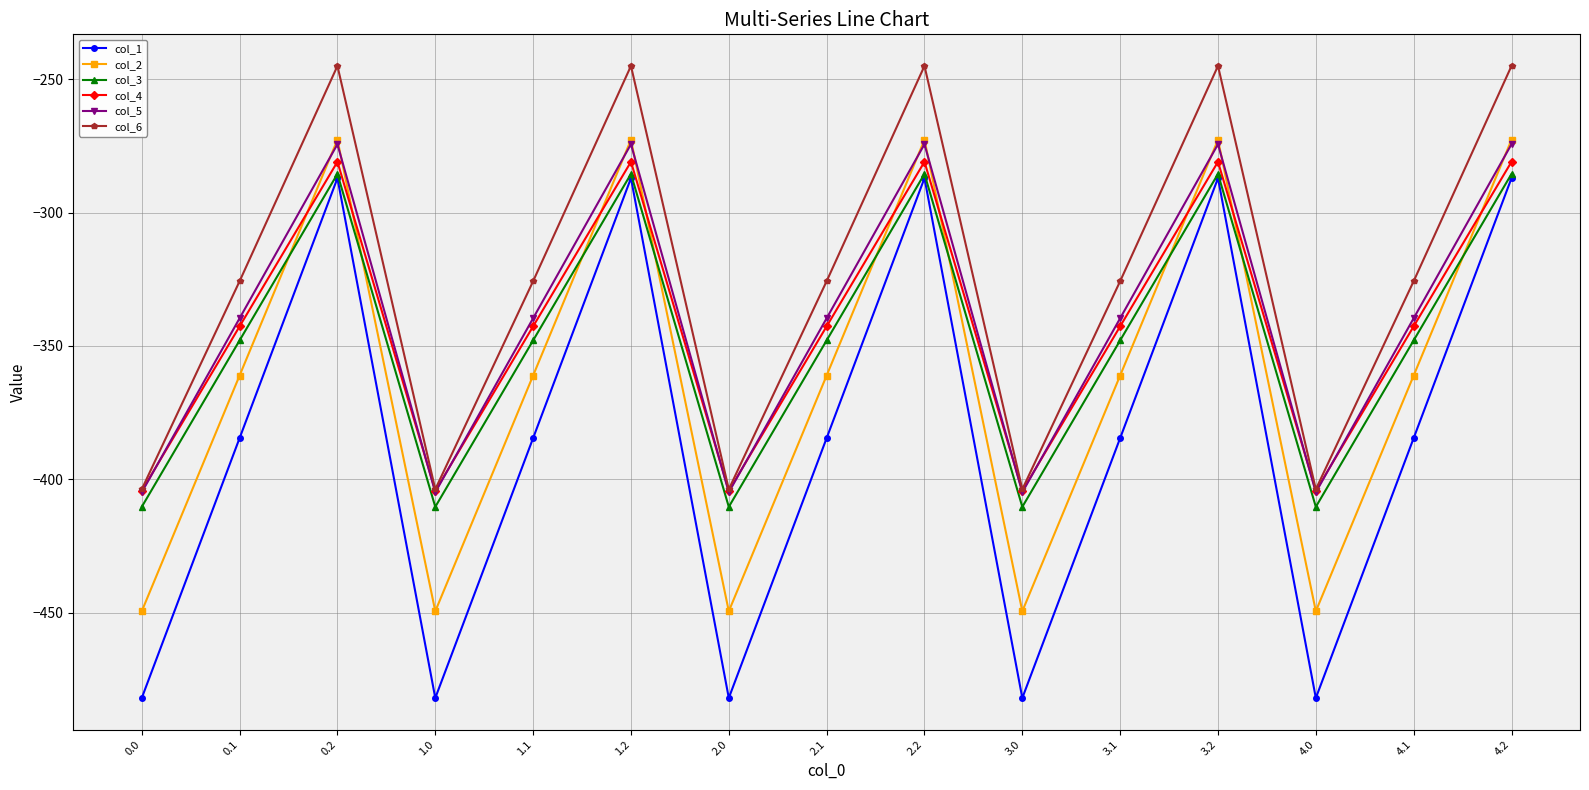

True or false: col_6 and col_2 intersect in this chart.

False